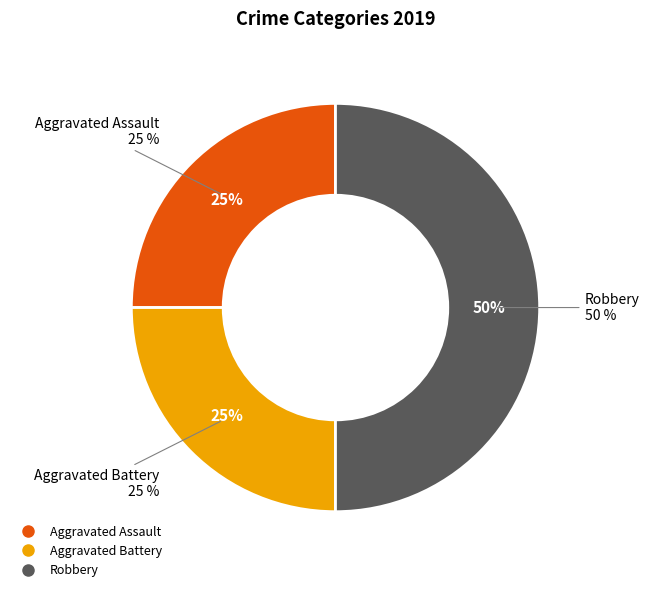

Which slice is the smallest?

Aggravated Assault